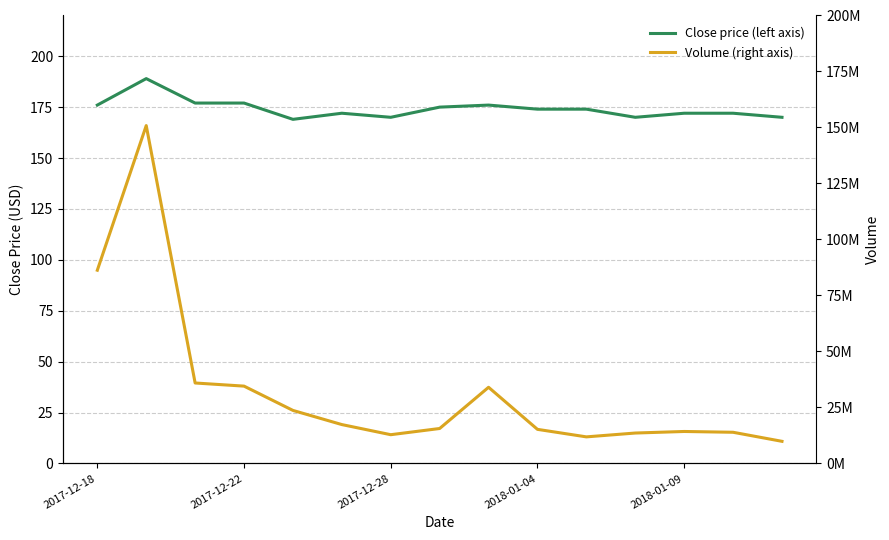

Is the value of Volume (right axis) at 5 greater than the value of Close price (left axis) at 11?

Yes